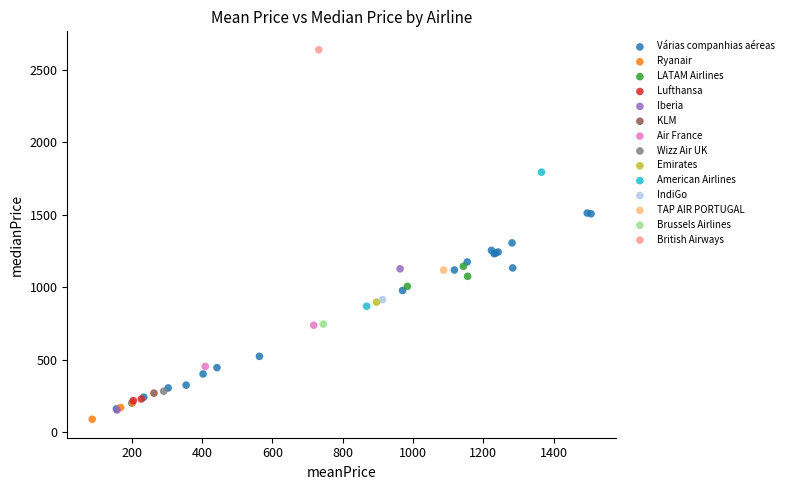

Which series contains the highest Y value?

British Airways